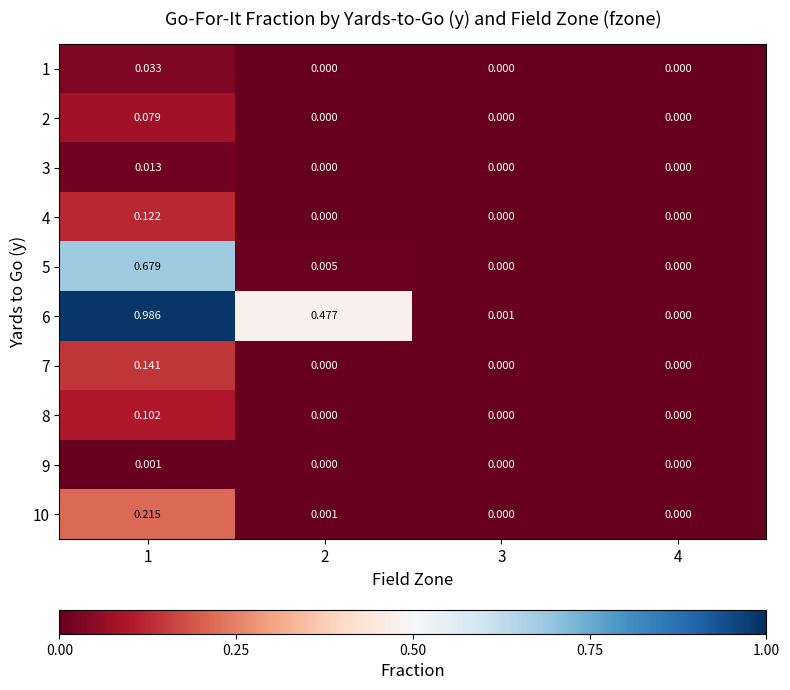

Reading left to right, what are all the values shown in this chart?

1: 1=0.0	2=0.0	3=0.0	4=0.0
2: 1=0.1	2=0.0	3=0.0	4=0.0
3: 1=0.0	2=0.0	3=0.0	4=0.0
4: 1=0.1	2=0.0	3=0.0	4=0.0
5: 1=0.7	2=0.0	3=0.0	4=0.0
6: 1=1.0	2=0.5	3=0.0	4=0.0
7: 1=0.1	2=0.0	3=0.0	4=0.0
8: 1=0.1	2=0.0	3=0.0	4=0.0
9: 1=0.0	2=0.0	3=0.0	4=0.0
10: 1=0.2	2=0.0	3=0.0	4=0.0